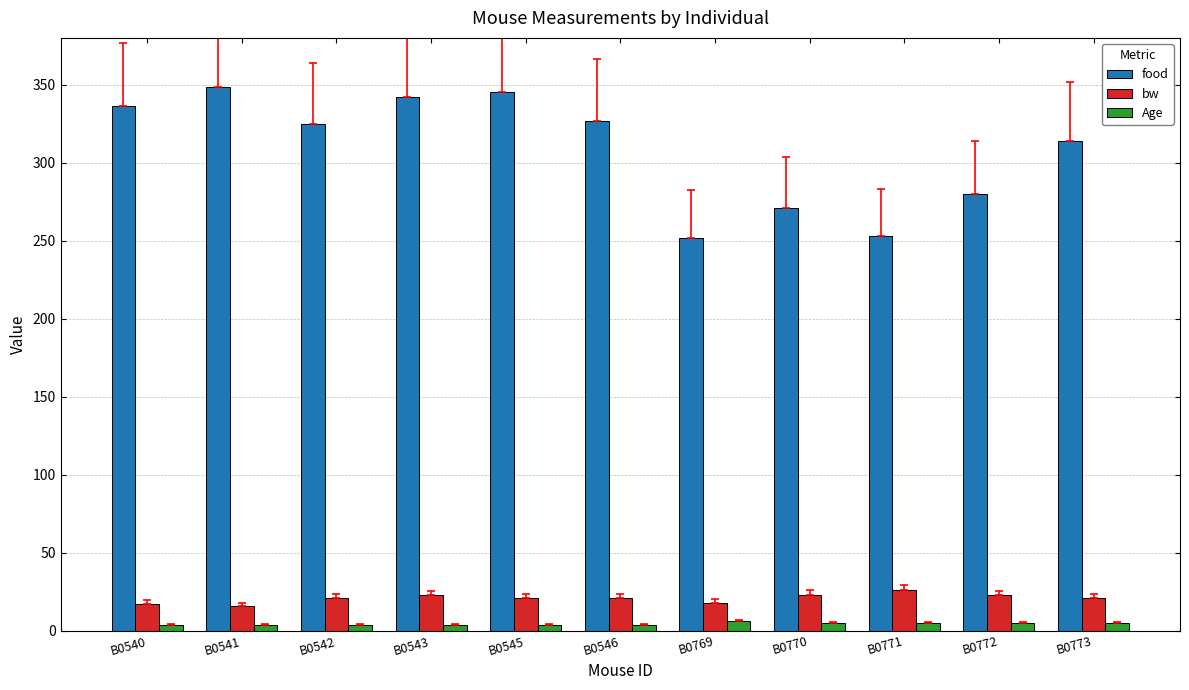

Rank the series at B0543 from highest to lowest value.

food, bw, Age